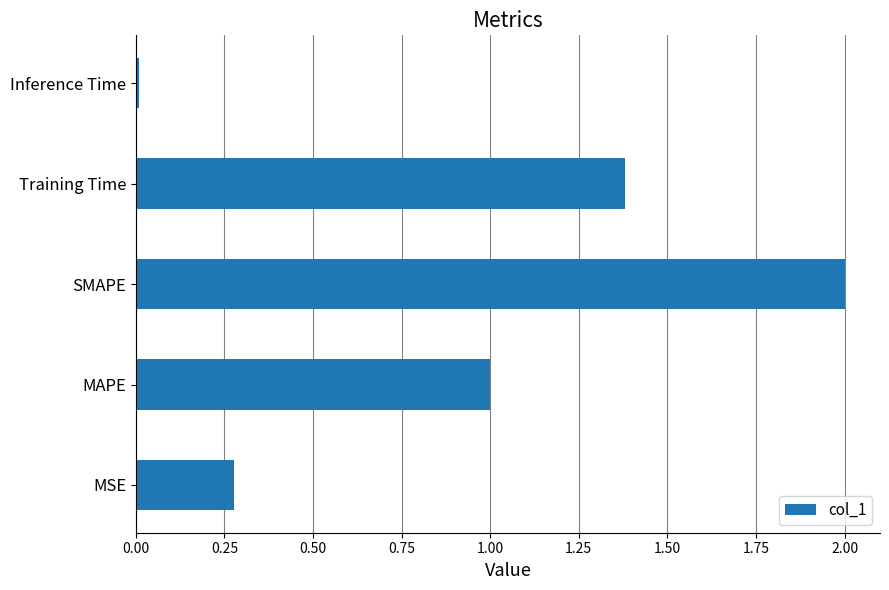

Is it true that the value at Training Time is 1.4?

True